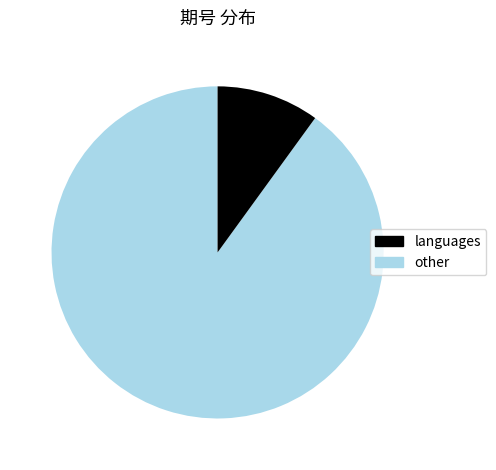

How many segments does this pie chart have?

2